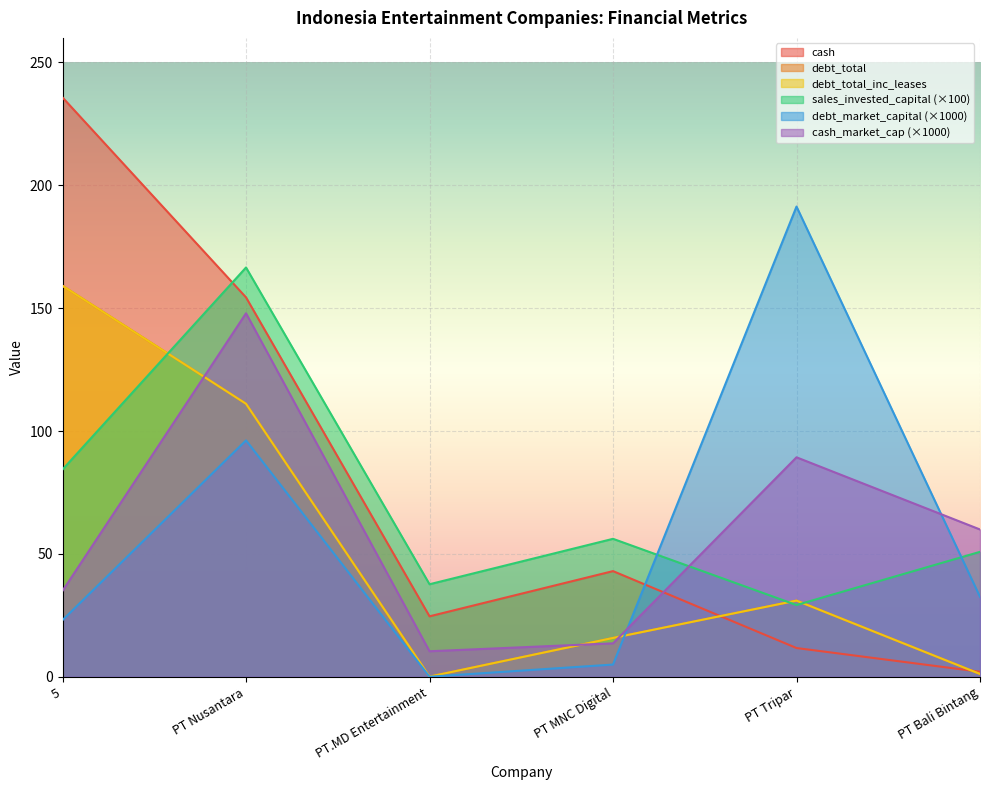

What is the value of the debt_total_inc_leases point at the 1st from the left?

159.1